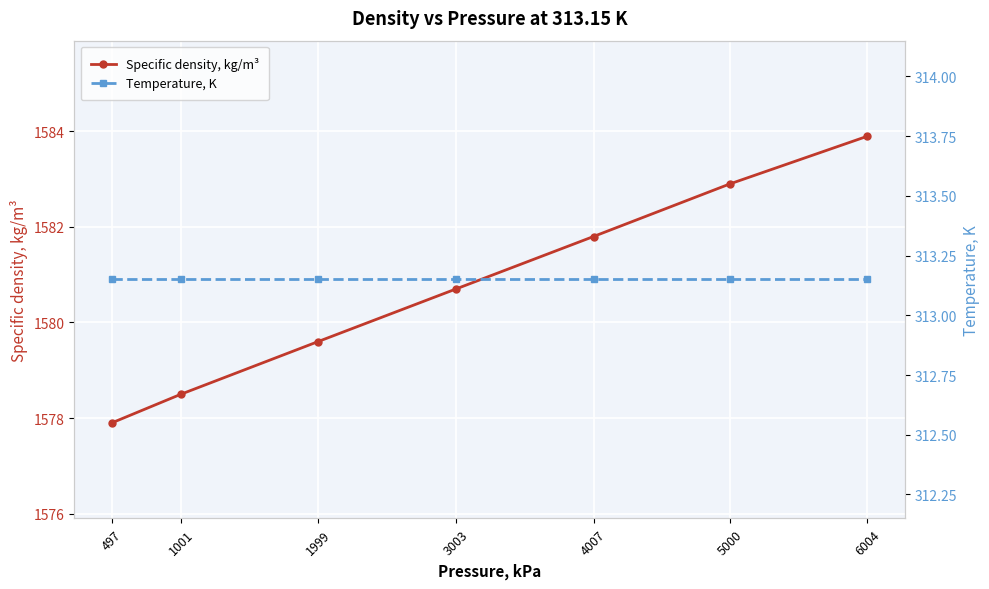

What is the value of the Specific density, kg/m³ point at the 2nd from the left?

1578.5